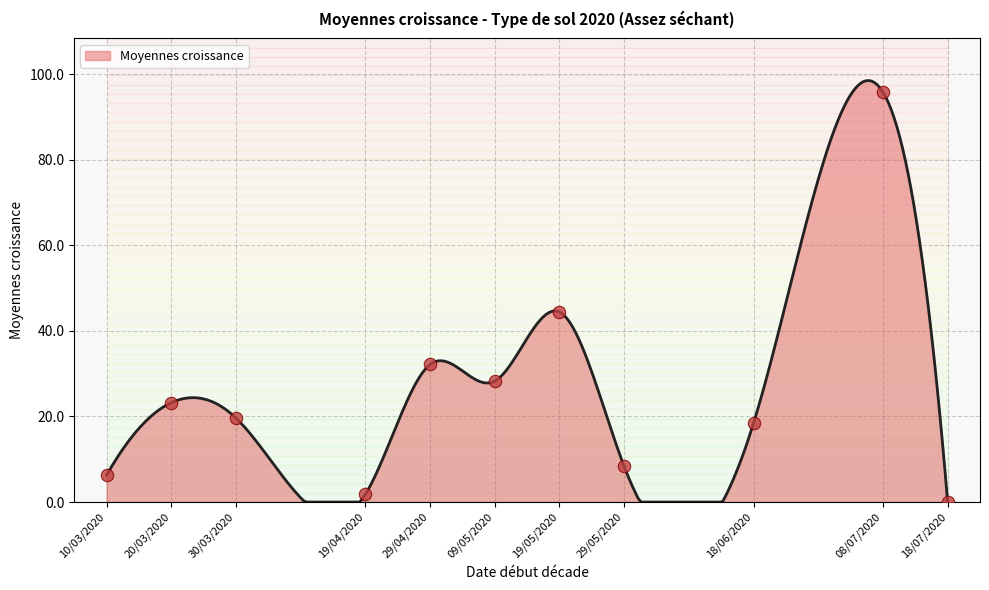

Which has a higher value, 19/05/2020 or 10/03/2020?

19/05/2020